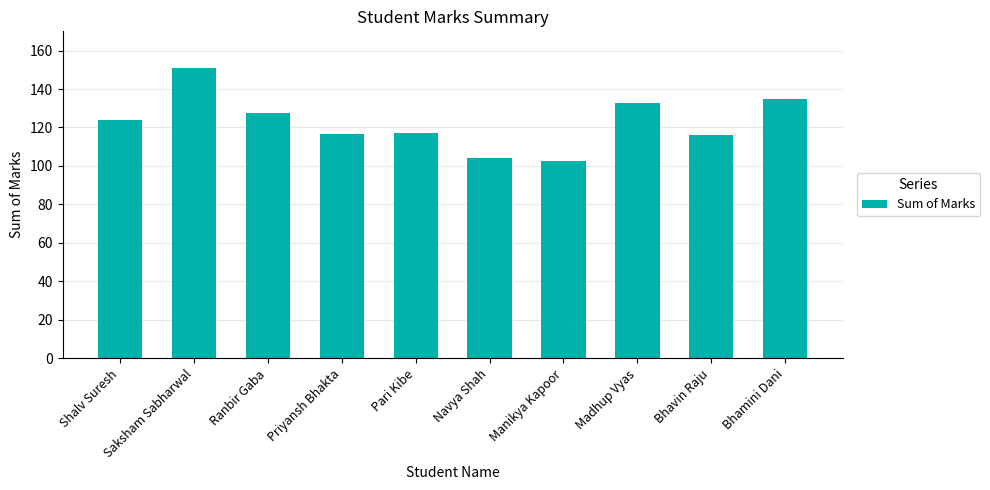

What is the difference between the maximum and minimum values?

48.3